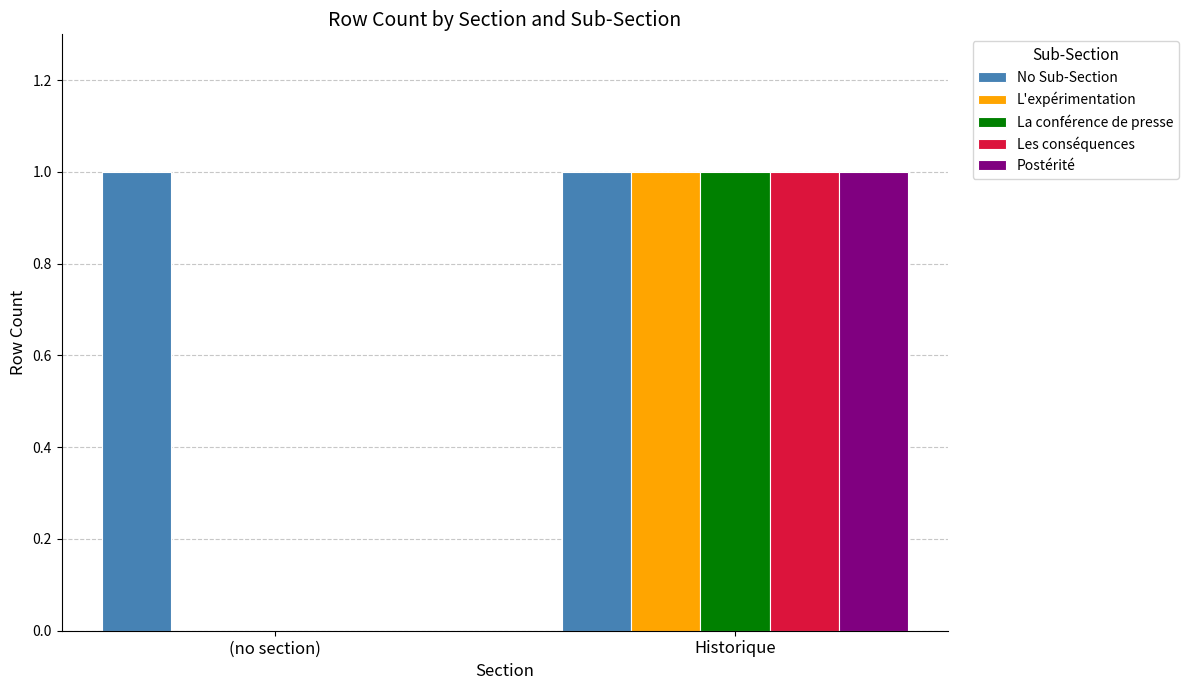

Which series has the largest total across all categories?

No Sub-Section